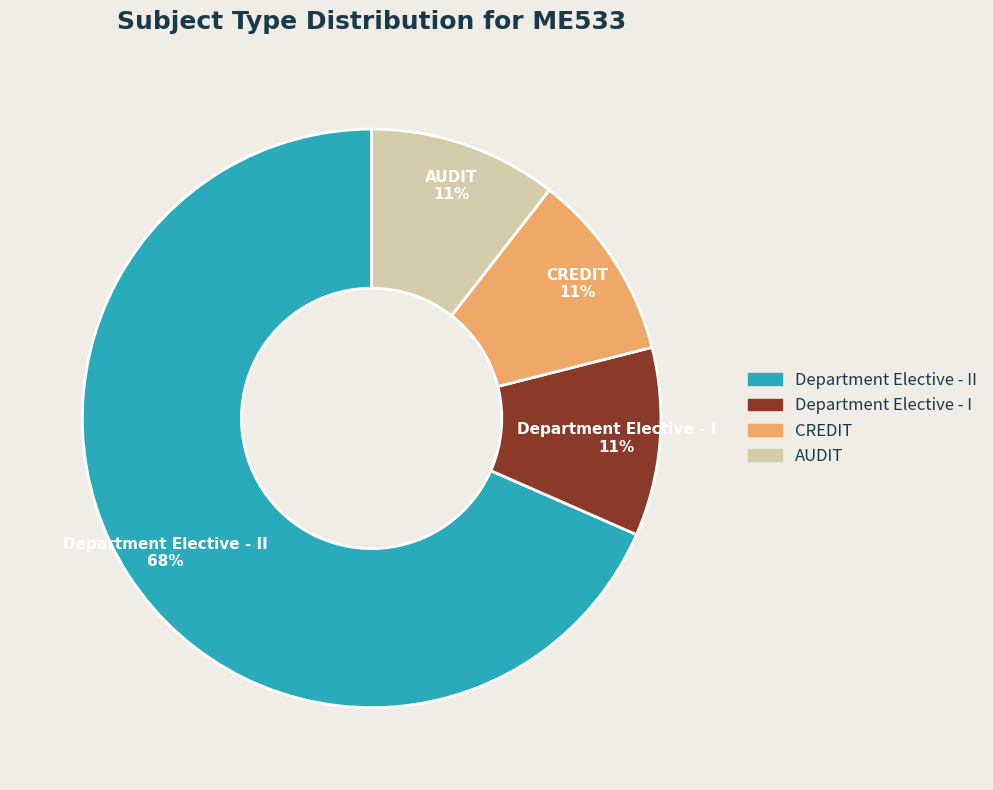

True or false: CREDIT accounts for 17% of the total.

False